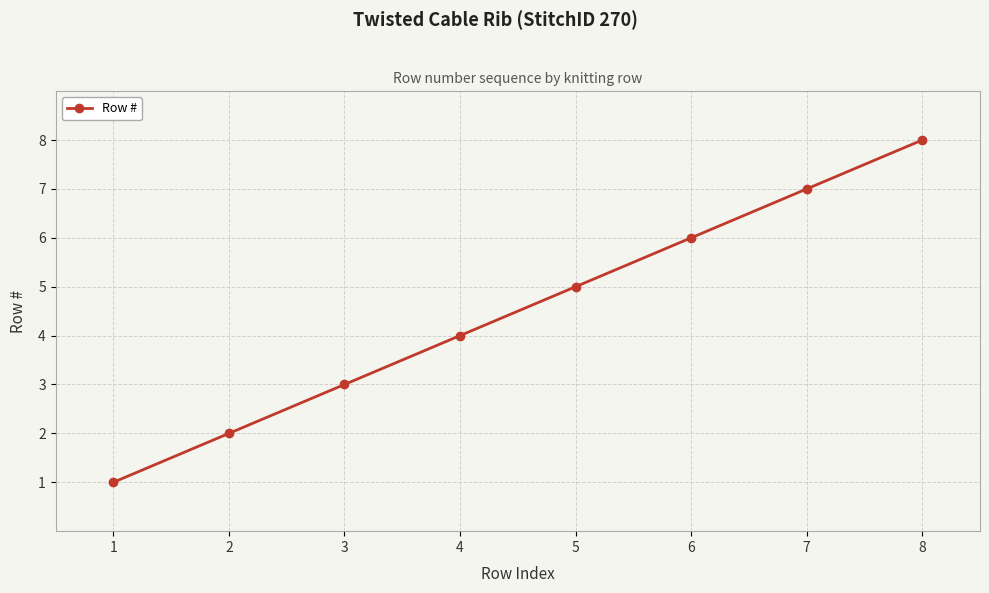

True or false: there are more than 1 points higher than both neighbors.

False